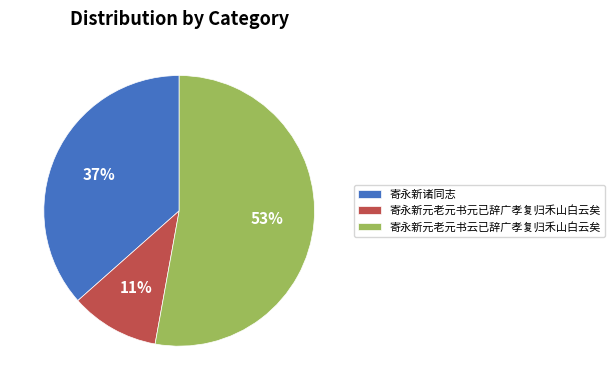

The 寄永新元老元书云已辞广孝复归禾山白云矣 slice represents 53% of the pie. True or false?

True